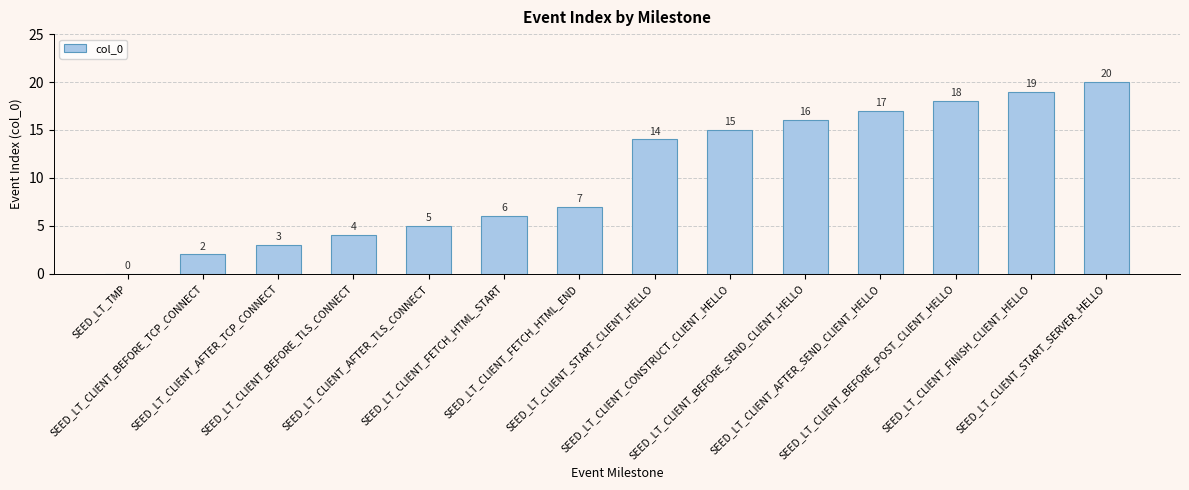

Are the bars horizontal?

No